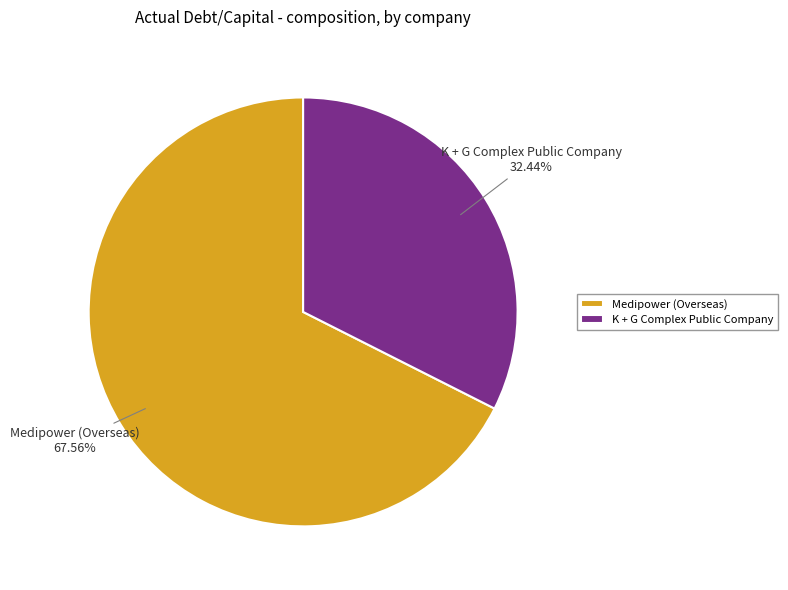

Is there a majority slice in this chart?

Yes